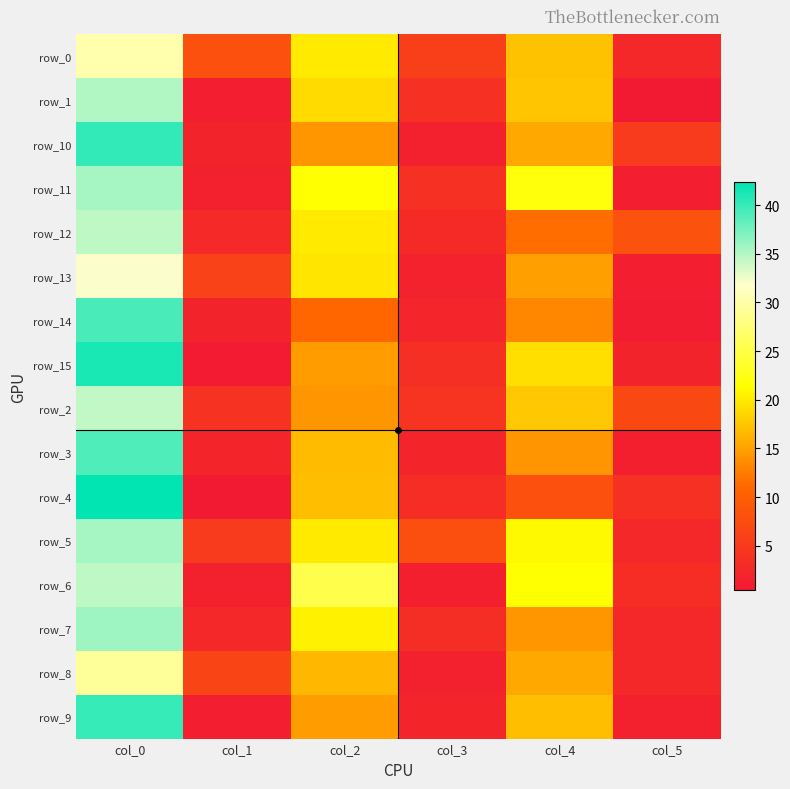

At which label does row_0 first exceed 17?

col_0